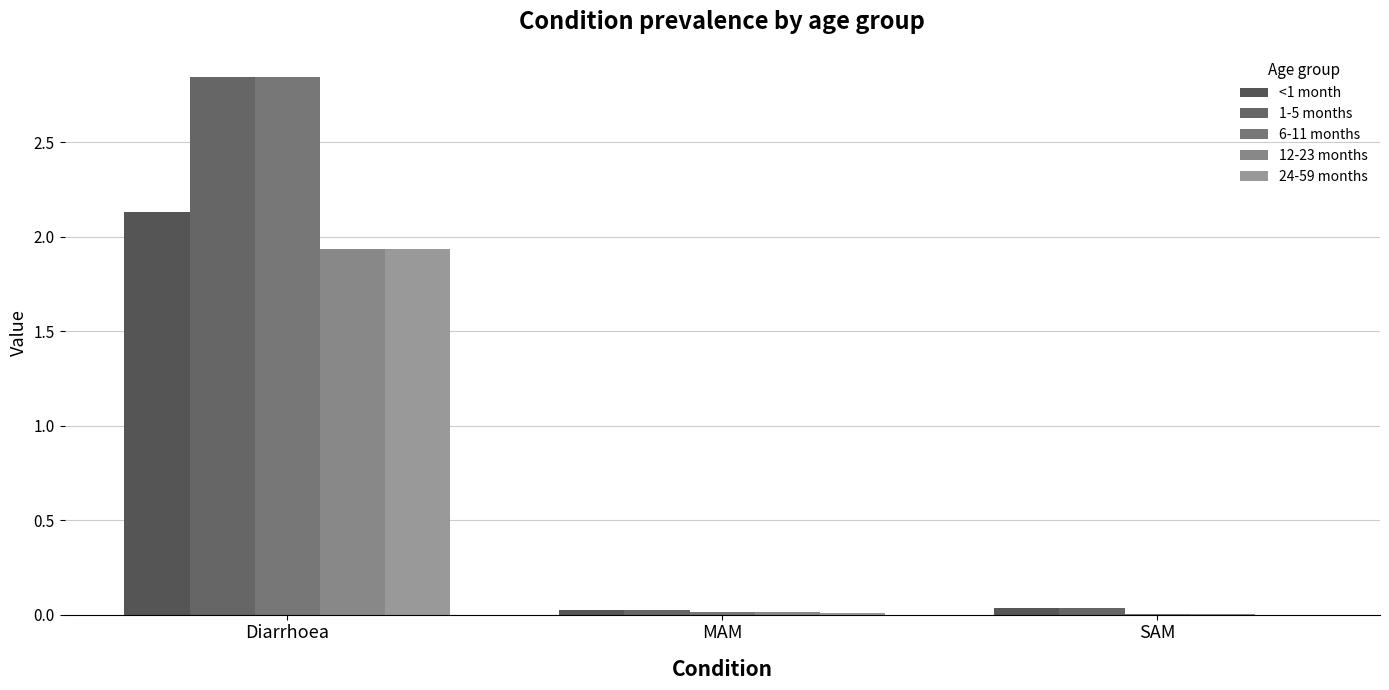

Reading right to left, list all the values displayed in this chart.

<1 month: SAM=0.0	MAM=0.0	Diarrhoea=2.1
1-5 months: SAM=0.0	MAM=0.0	Diarrhoea=2.8
6-11 months: SAM=0.0	MAM=0.0	Diarrhoea=2.8
12-23 months: SAM=0.0	MAM=0.0	Diarrhoea=1.9
24-59 months: SAM=0.0	MAM=0.0	Diarrhoea=1.9